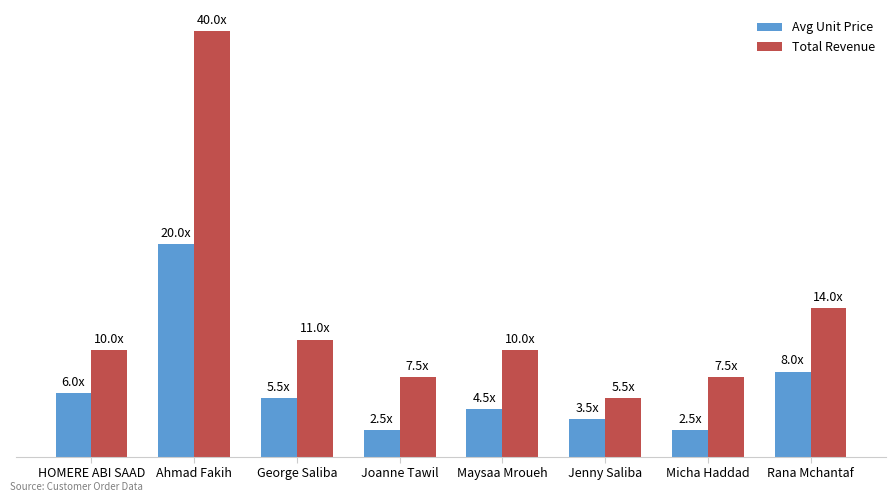

Reading left to right, list all the values displayed in this chart.

Avg Unit Price: HOMERE ABI SAAD=6.0	Ahmad Fakih=20.0	George Saliba=5.5	Joanne Tawil=2.5	Maysaa Mroueh=4.5	Jenny Saliba=3.5	Micha Haddad=2.5	Rana Mchantaf=8.0
Total Revenue: HOMERE ABI SAAD=10.0	Ahmad Fakih=40.0	George Saliba=11.0	Joanne Tawil=7.5	Maysaa Mroueh=10.0	Jenny Saliba=5.5	Micha Haddad=7.5	Rana Mchantaf=14.0